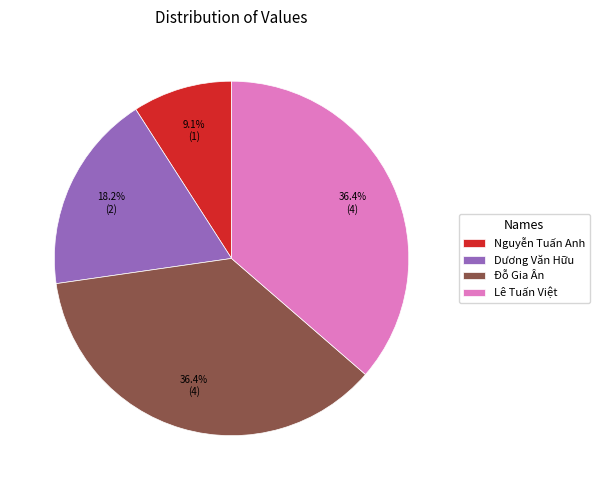

What is the ratio of the value at Đỗ Gia Ân to the value at Nguyễn Tuấn Anh?

4.0